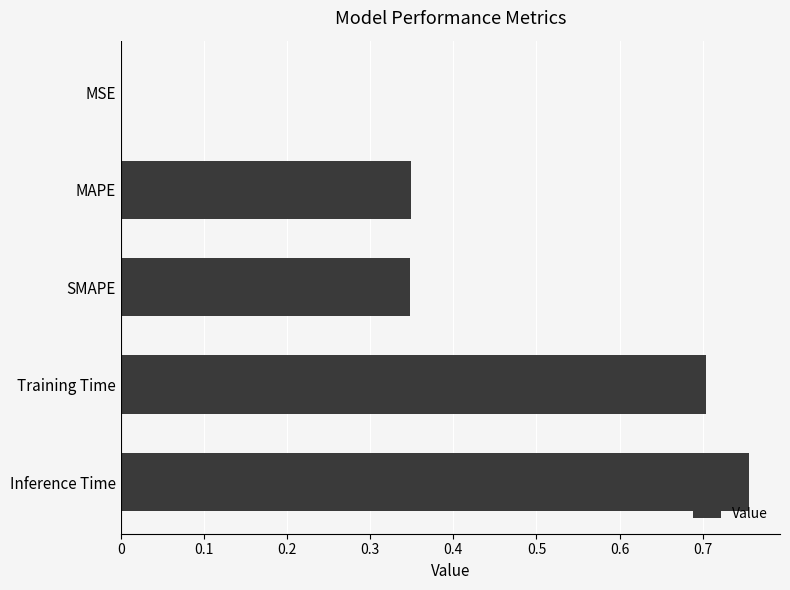

The value at Training Time is 0.7. True or false?

True